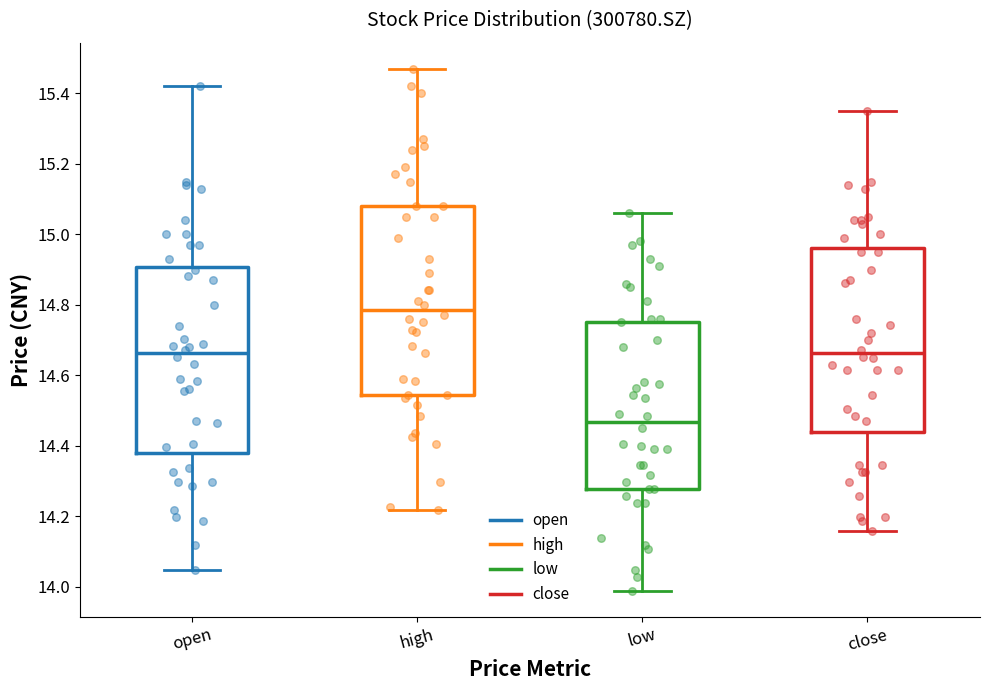

Which box's median line is the lowest?

low